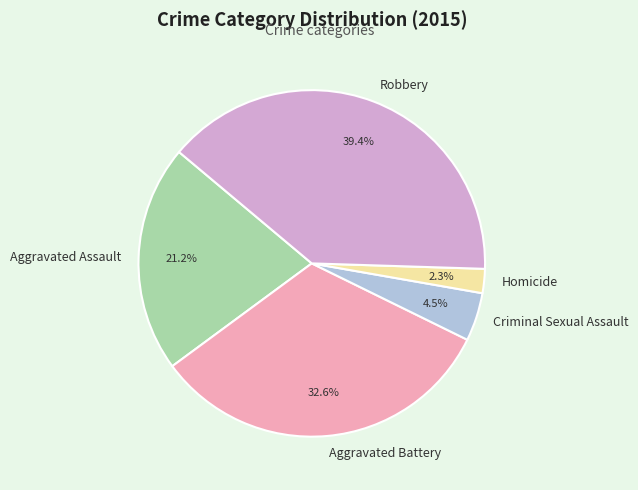

Which slice is the largest?

Robbery